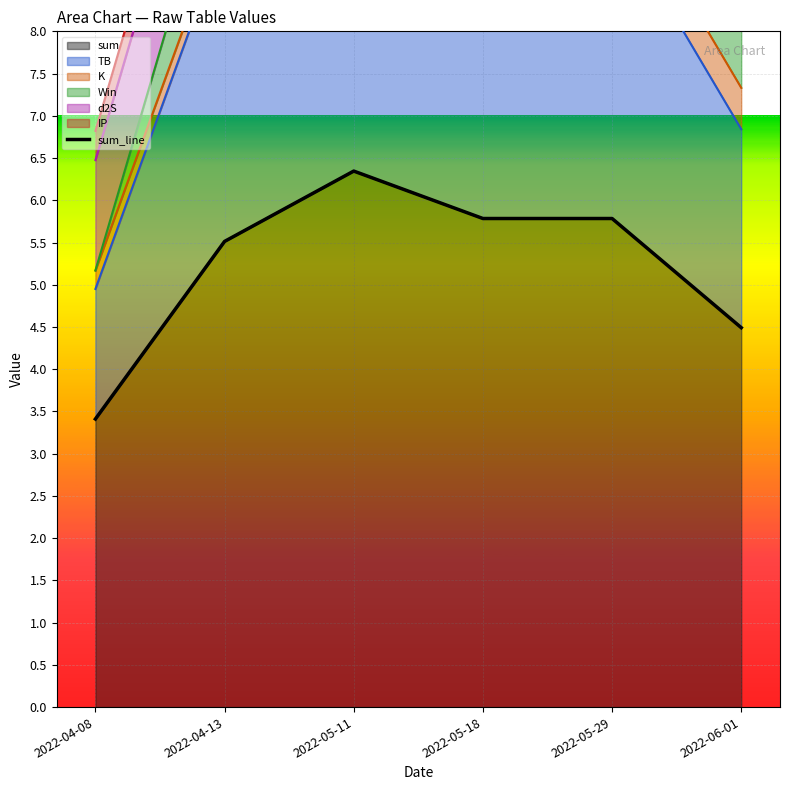

What is the change in value from 2022-04-13 to 2022-06-01?

-1.0